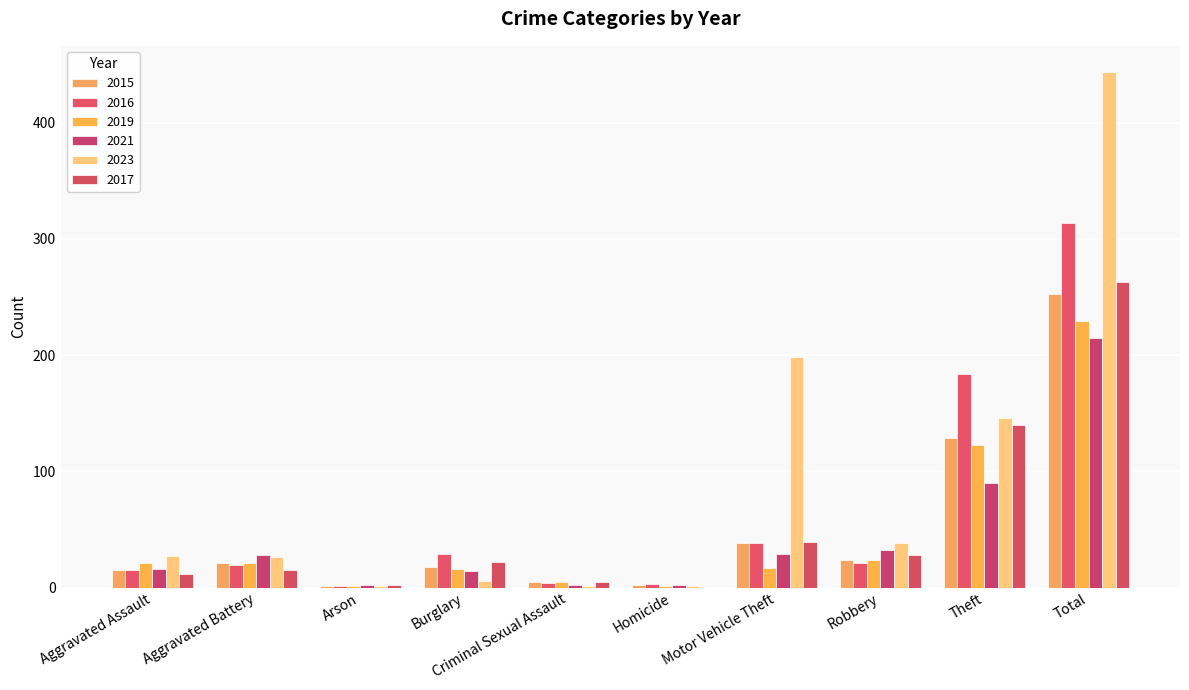

What are all the series names shown in the legend?

2015, 2016, 2019, 2021, 2023, 2017